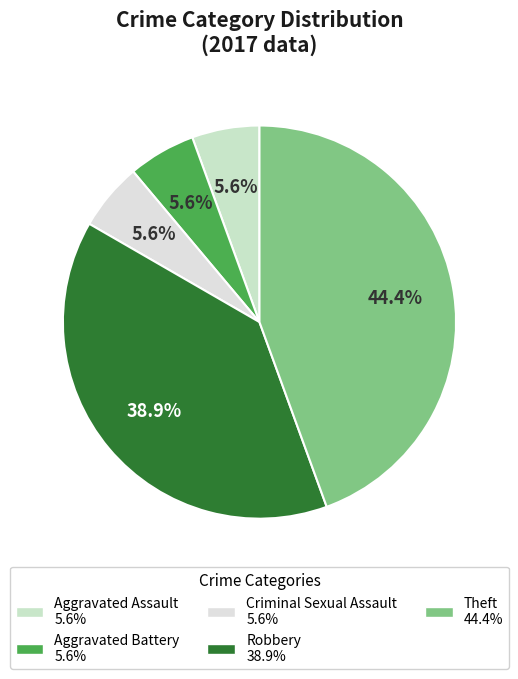

To the nearest percent, what percentage of the pie is Criminal Sexual Assault?

6%